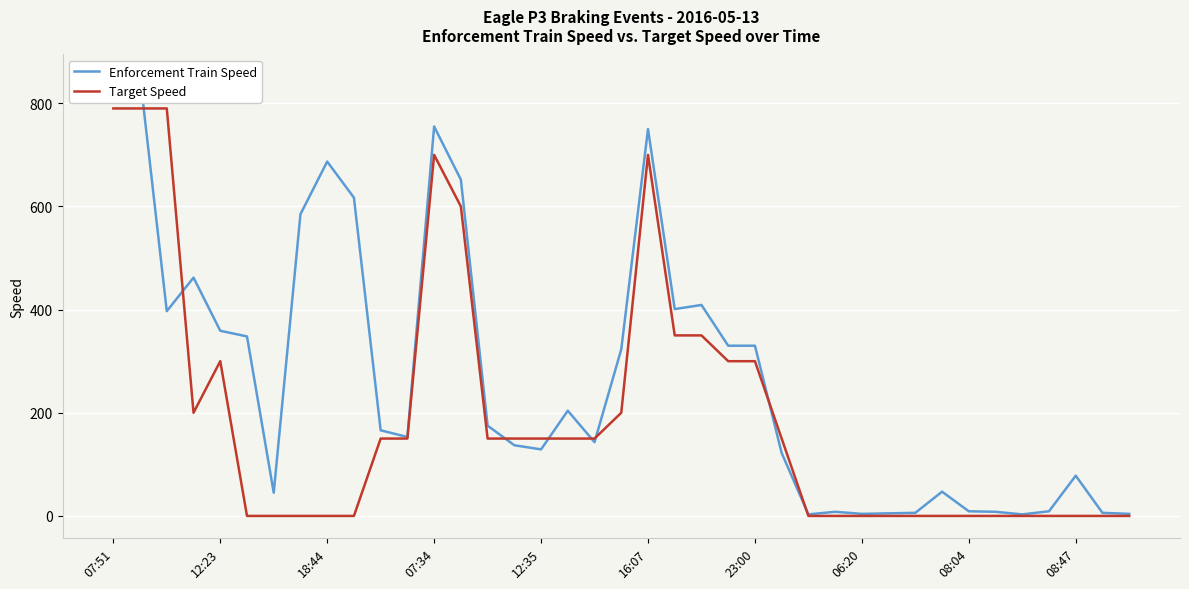

Is it true that Target Speed equals 86 at 23:00?

False